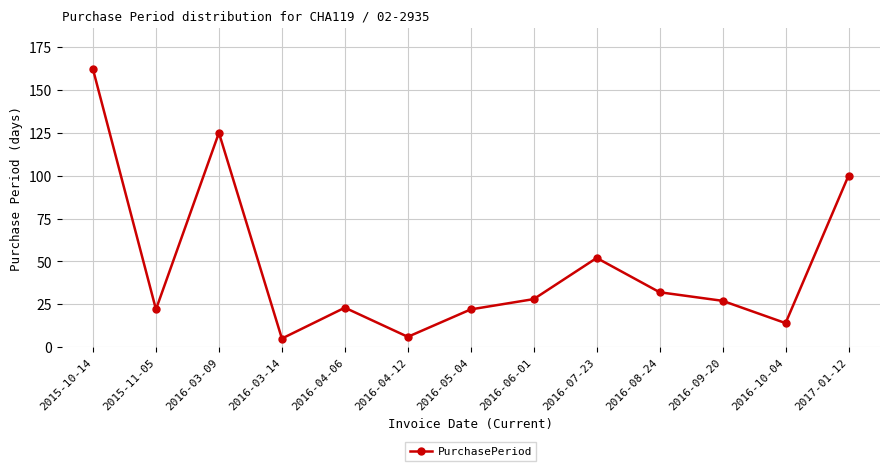

What is the label of the 11th point from the left?

2016-09-20